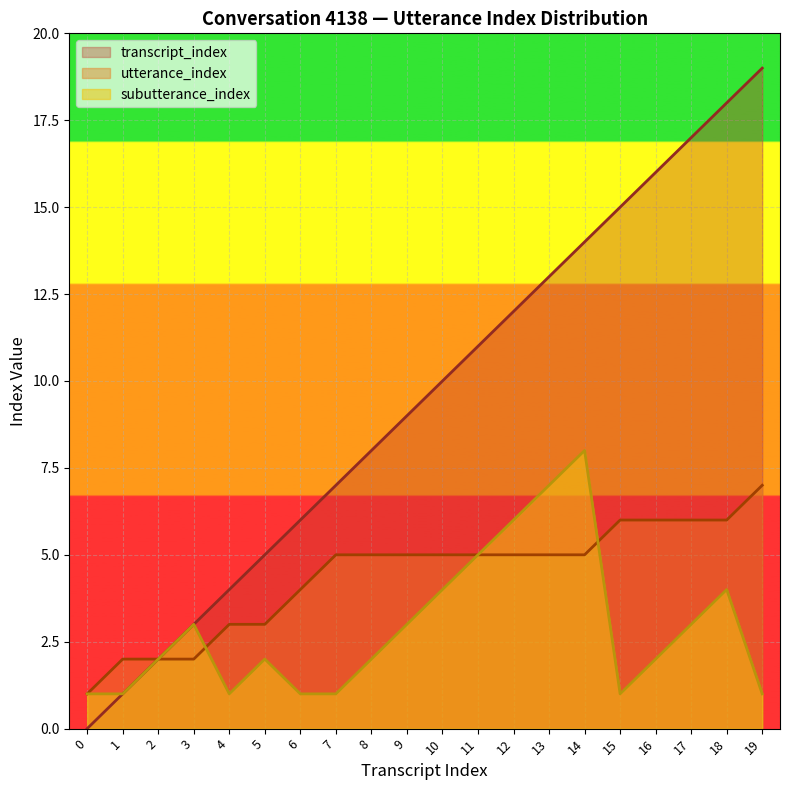

What is the value of the transcript_index point at the 8th from the left?

7